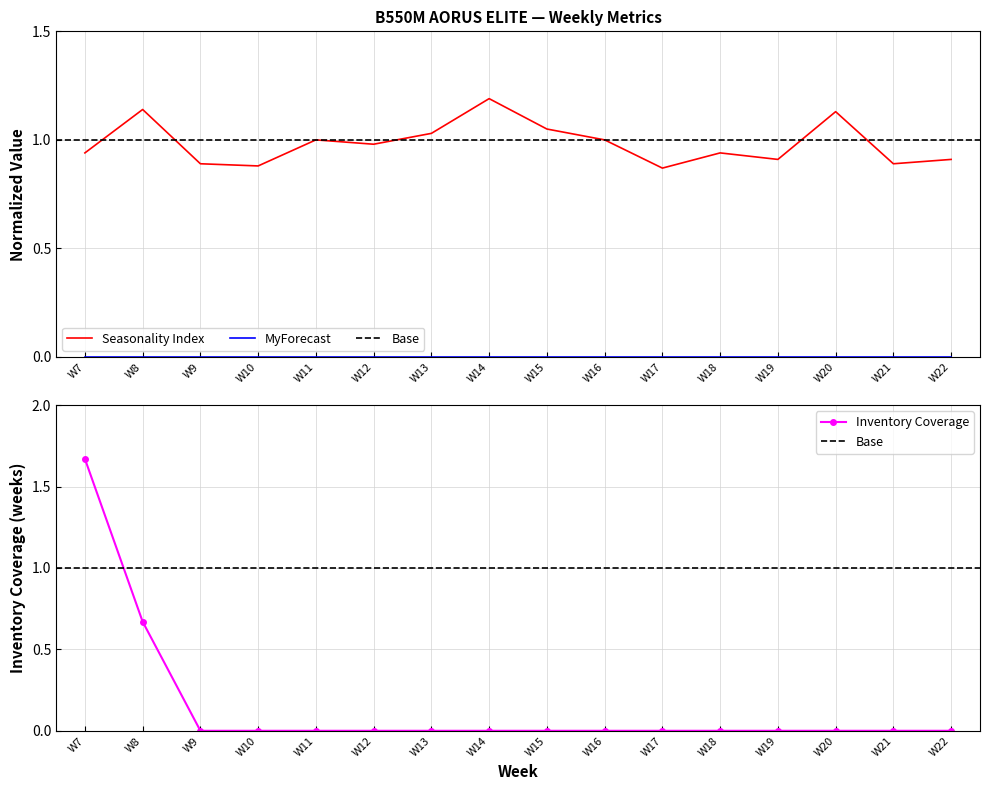

What is the sum of all Inventory Coverage values?

2.3